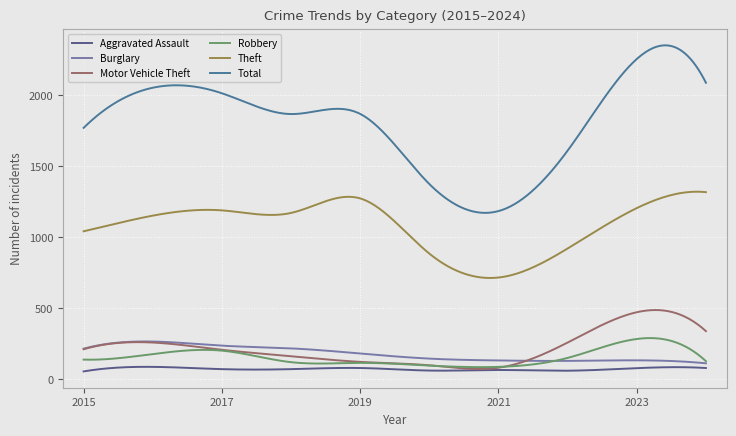

What is the average value of the Theft series?

1077.8